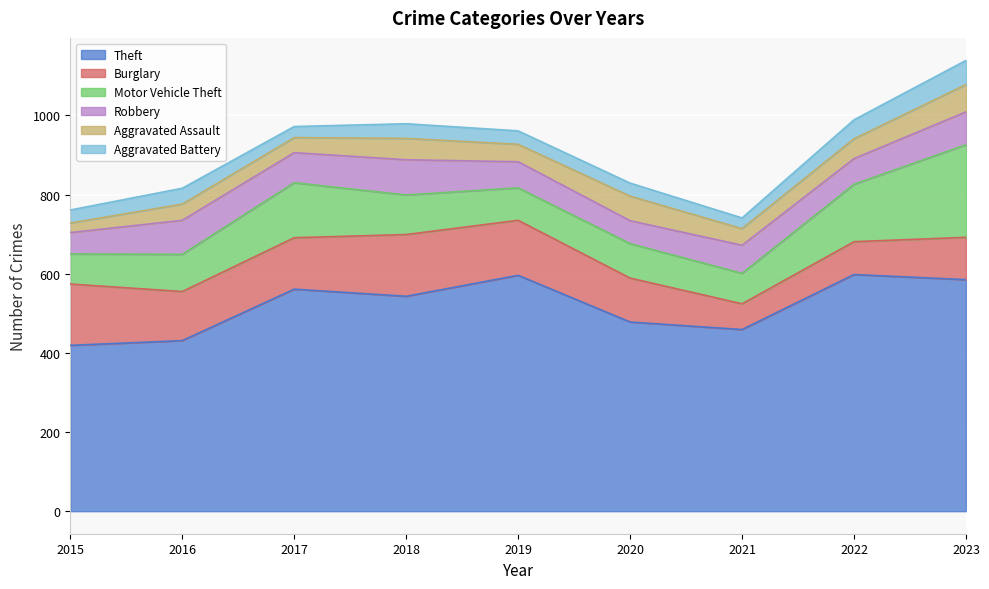

Reading left to right, extract all data points from this chart.

Theft: 2015=419	2016=431	2017=561	2018=543	2019=596	2020=478	2021=459	2022=598	2023=585
Burglary: 2015=155	2016=124	2017=130	2018=156	2019=139	2020=111	2021=65	2022=83	2023=107
Motor Vehicle Theft: 2015=76	2016=94	2017=139	2018=100	2019=82	2020=87	2021=77	2022=145	2023=234
Robbery: 2015=54	2016=86	2017=76	2018=89	2019=66	2020=58	2021=71	2022=65	2023=83
Aggravated Assault: 2015=24	2016=41	2017=38	2018=54	2019=44	2020=62	2021=42	2022=50	2023=69
Aggravated Battery: 2015=33	2016=40	2017=28	2018=37	2019=34	2020=33	2021=27	2022=48	2023=61